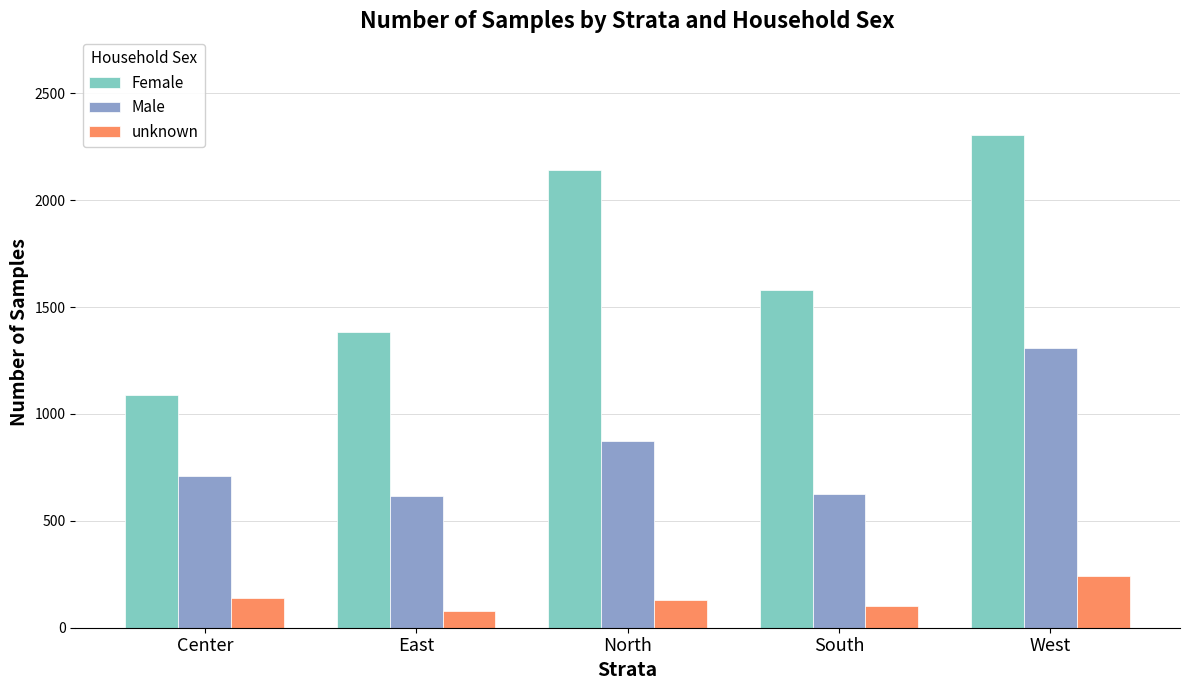

What is the minimum value for unknown?

80